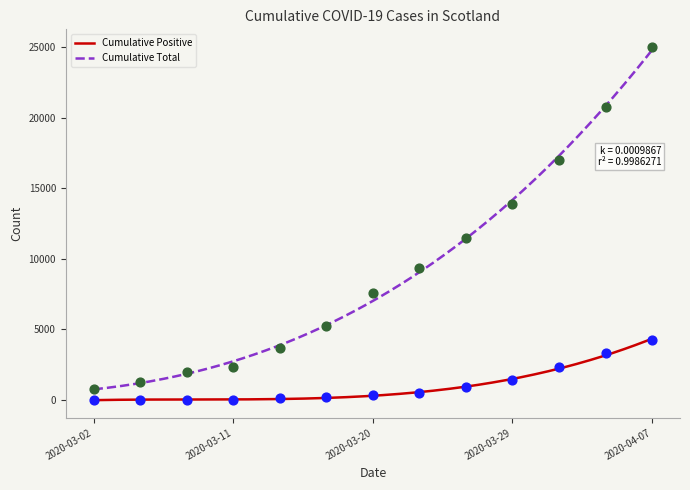

Which series has the largest Y range (max minus min)?

Cumulative Total